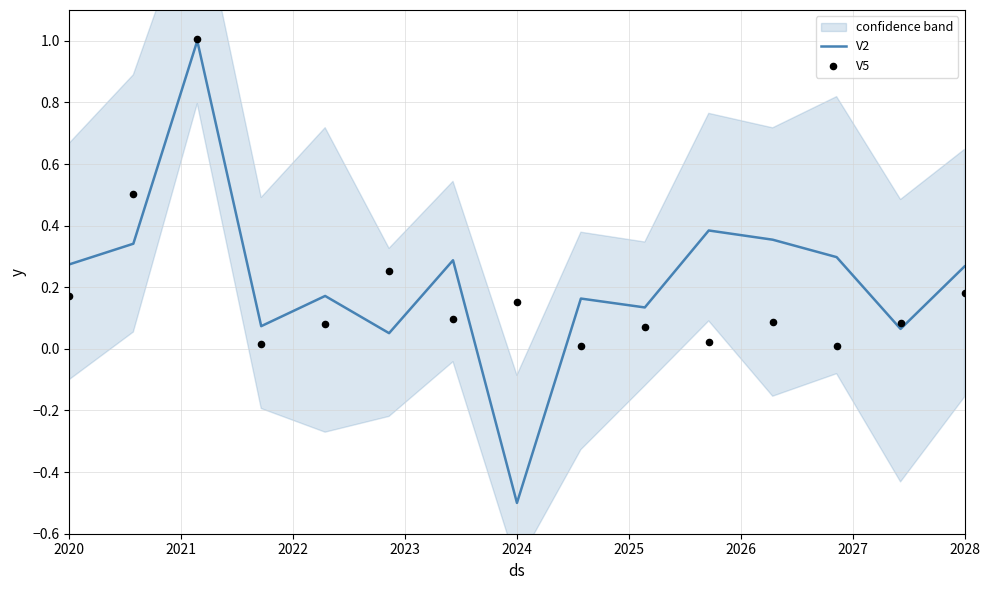

Which series reaches the maximum Y coordinate?

V5